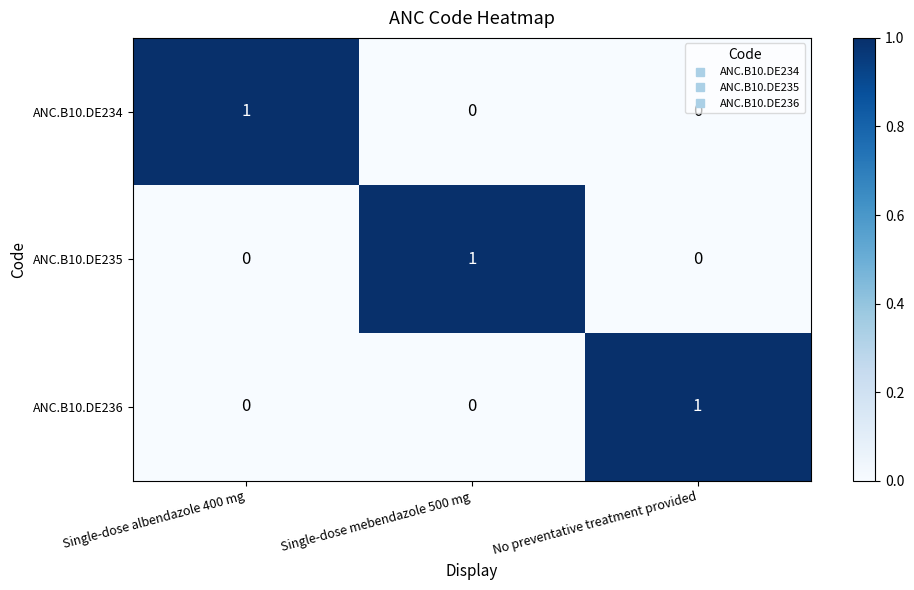

What is the spread (max minus min) of values at No preventative treatment provided?

1